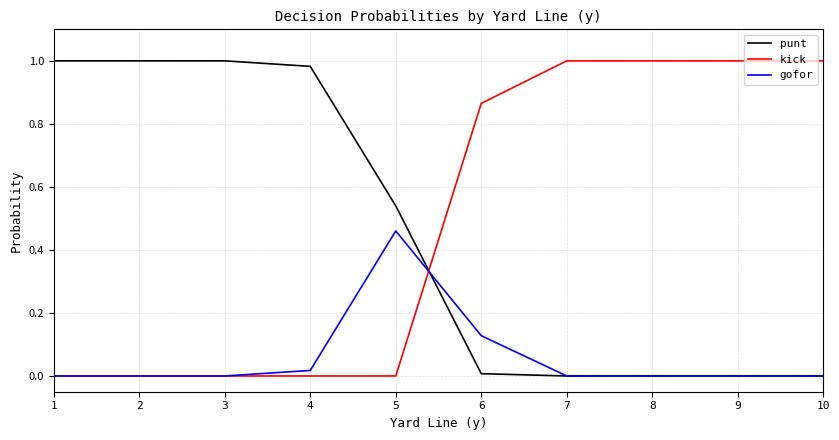

The value of punt at 2 is 1.3. True or false?

False